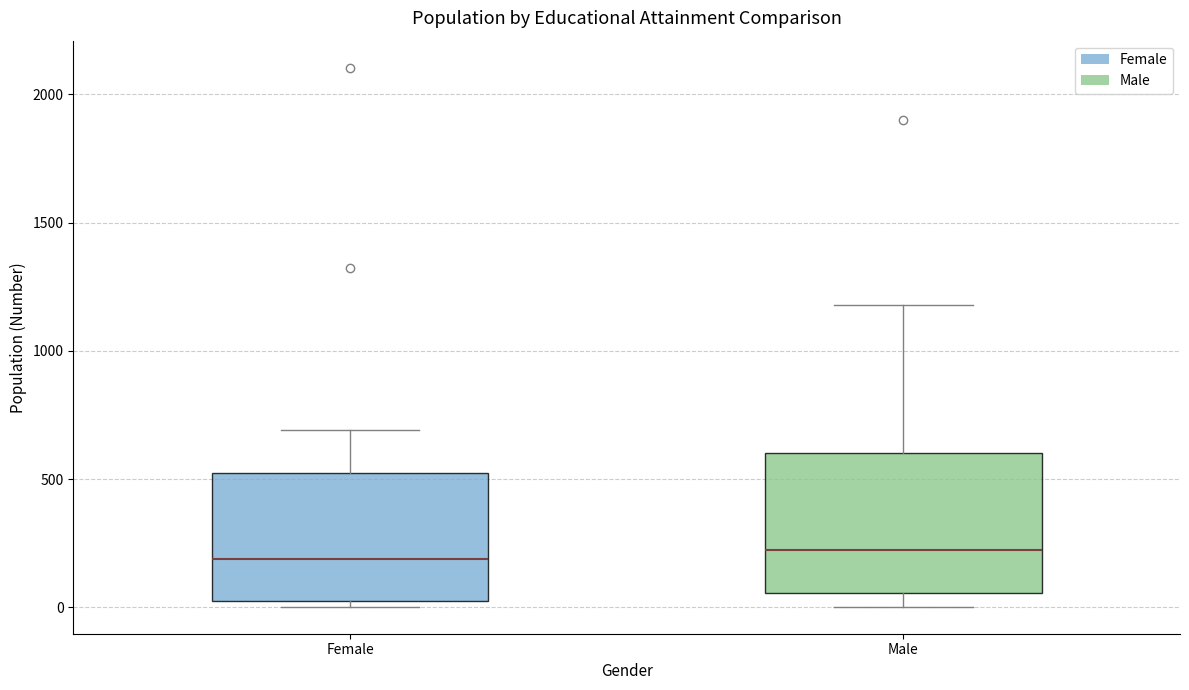

Where is the upper edge of the box for Female on the y-axis? The values are not printed on the chart, so give them approximately, as read against the axis.

550